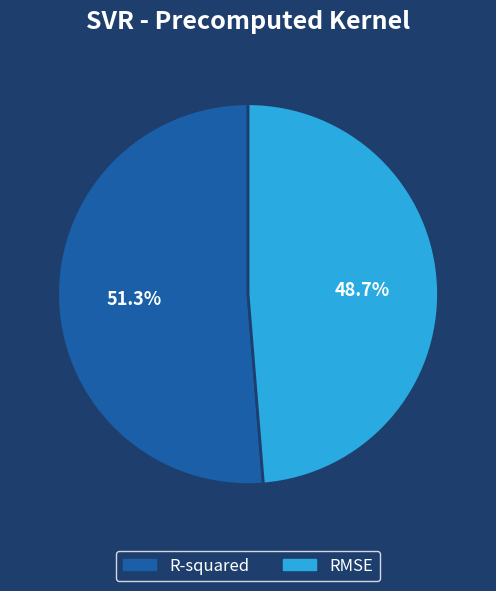

Which has a higher value, RMSE or R-squared?

R-squared